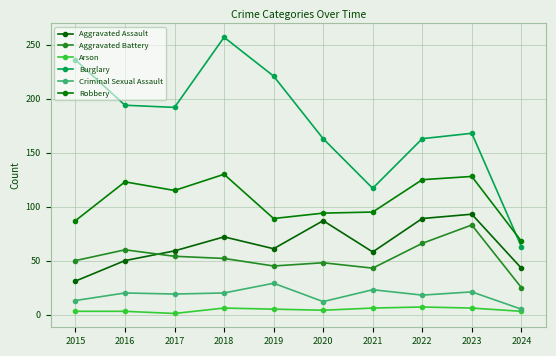

At how many categories does at least one series exceed 255?

1